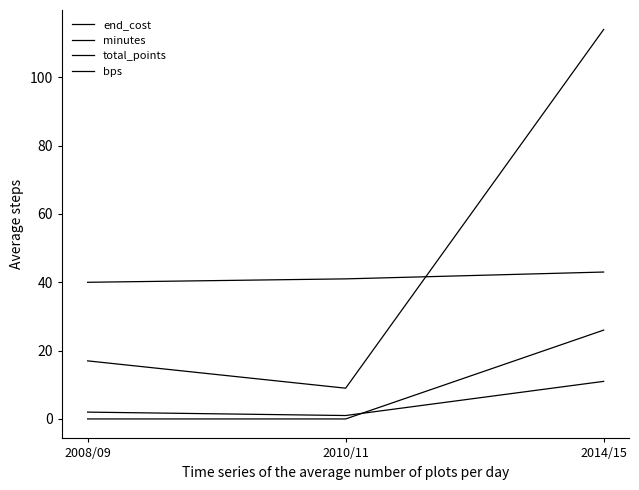

Between 2008/09 and 2010/11, which series saw the biggest shift?

minutes